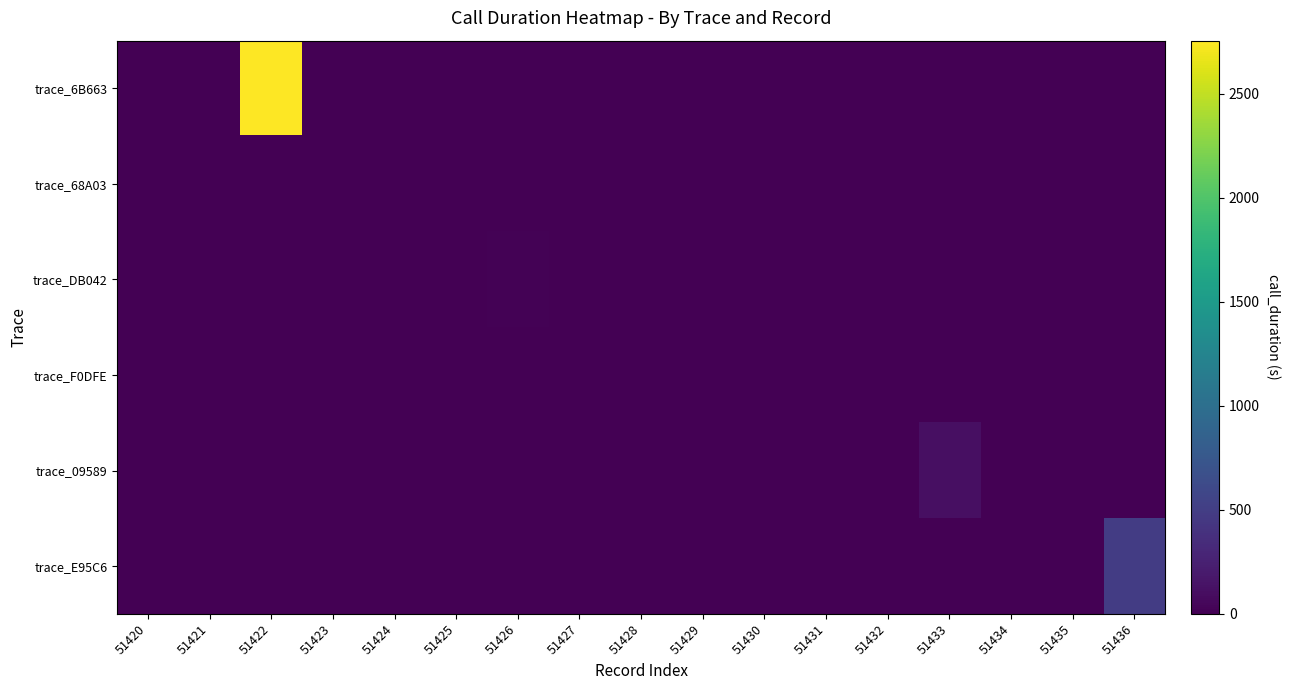

At how many categories does at least one series exceed 84?

3